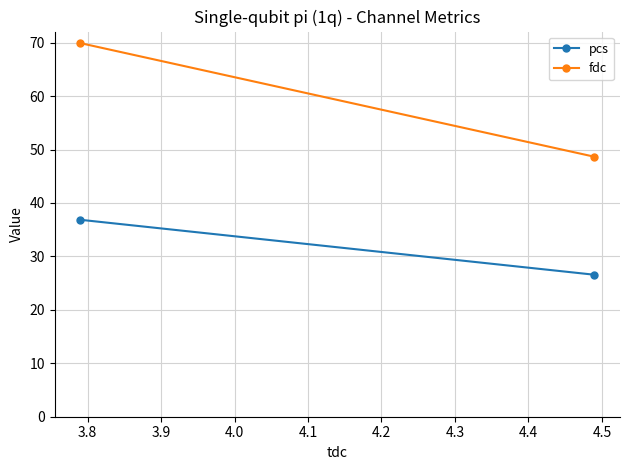

How many lines are shown in the chart?

2